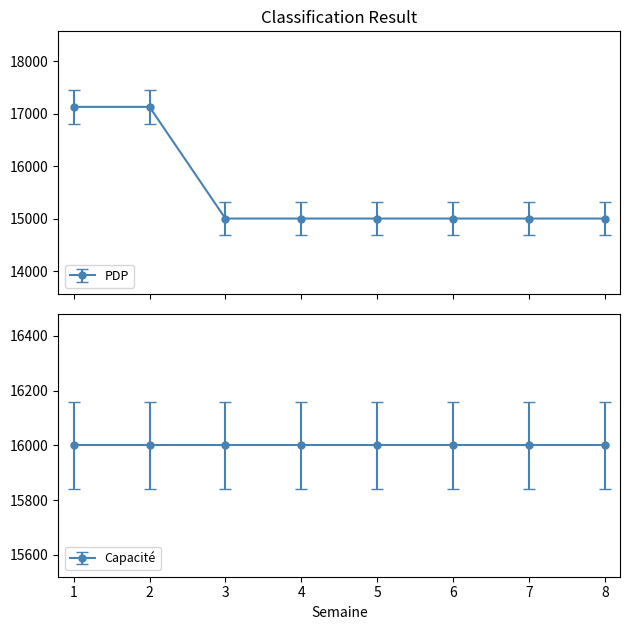

What is the smallest value displayed?

15006.7